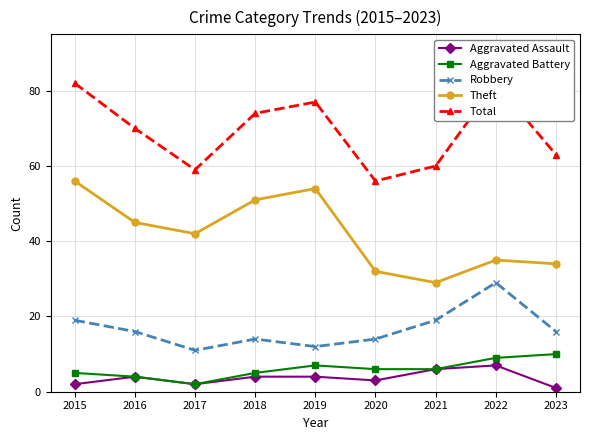

Reading left to right, extract all data points from this chart.

Aggravated Assault: 2015=2	2016=4	2017=2	2018=4	2019=4	2020=3	2021=6	2022=7	2023=1
Aggravated Battery: 2015=5	2016=4	2017=2	2018=5	2019=7	2020=6	2021=6	2022=9	2023=10
Robbery: 2015=19	2016=16	2017=11	2018=14	2019=12	2020=14	2021=19	2022=29	2023=16
Theft: 2015=56	2016=45	2017=42	2018=51	2019=54	2020=32	2021=29	2022=35	2023=34
Total: 2015=82	2016=70	2017=59	2018=74	2019=77	2020=56	2021=60	2022=82	2023=63